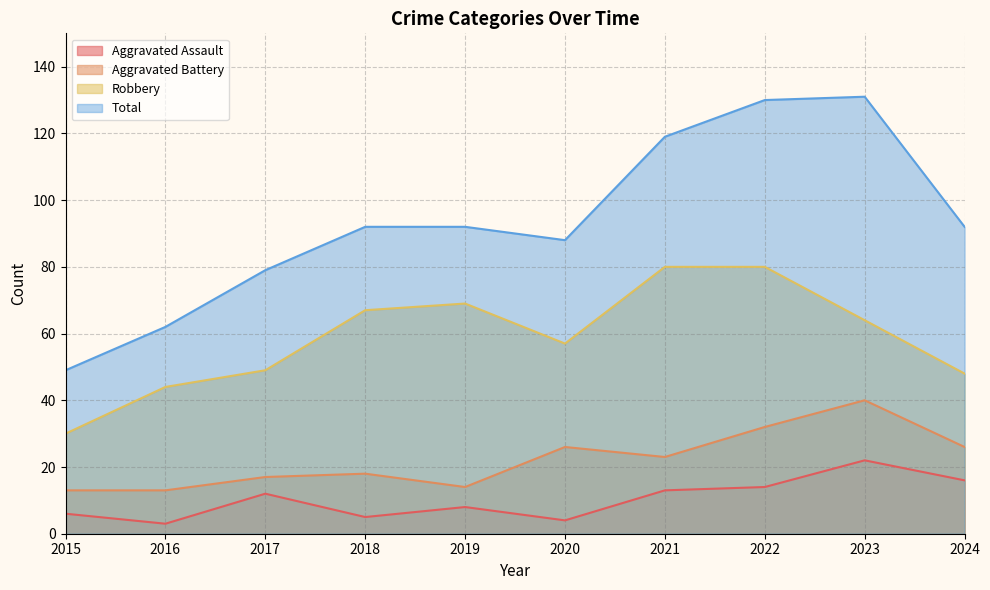

What is the value of the Total point at the 5th from the left?

92